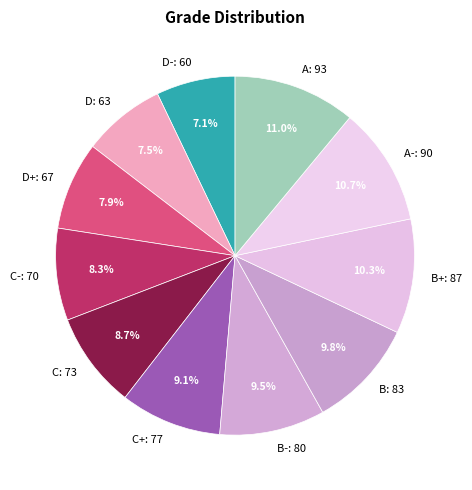

Which has a higher value, C+: 77 or A: 93?

A: 93